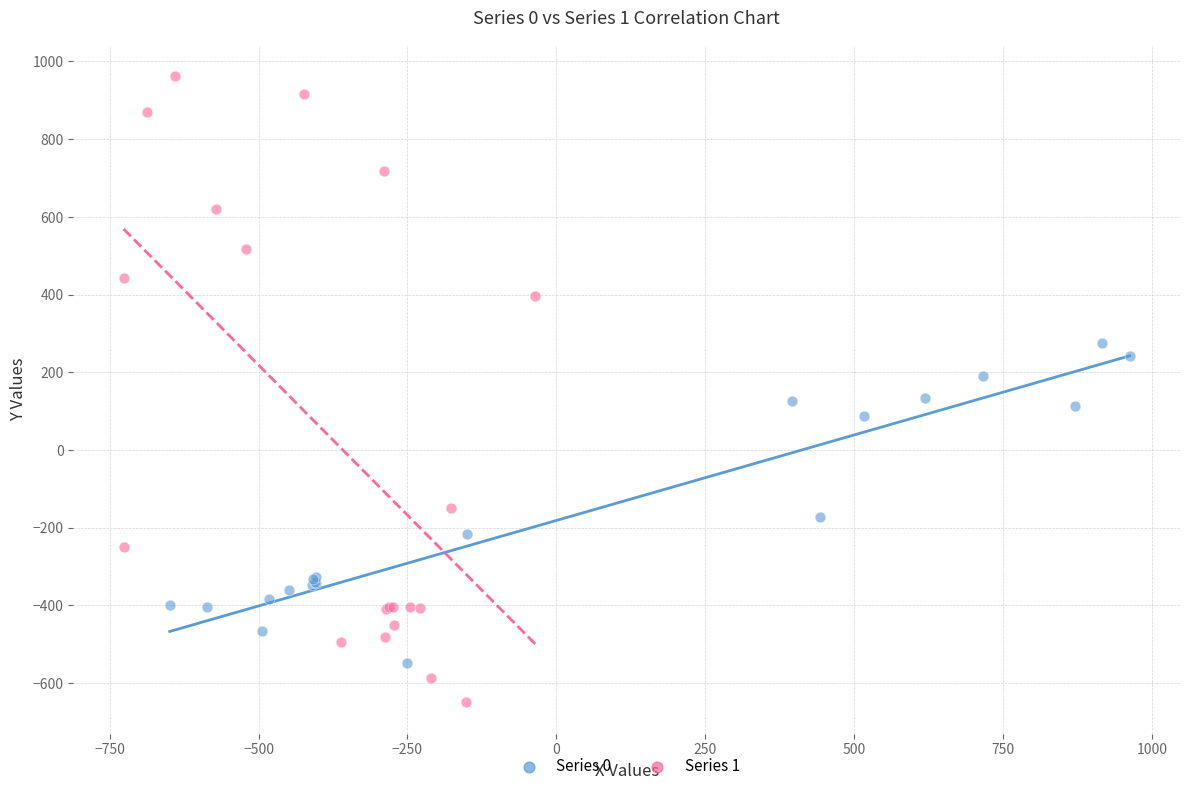

Which series has the widest spread of Y values?

Series 1